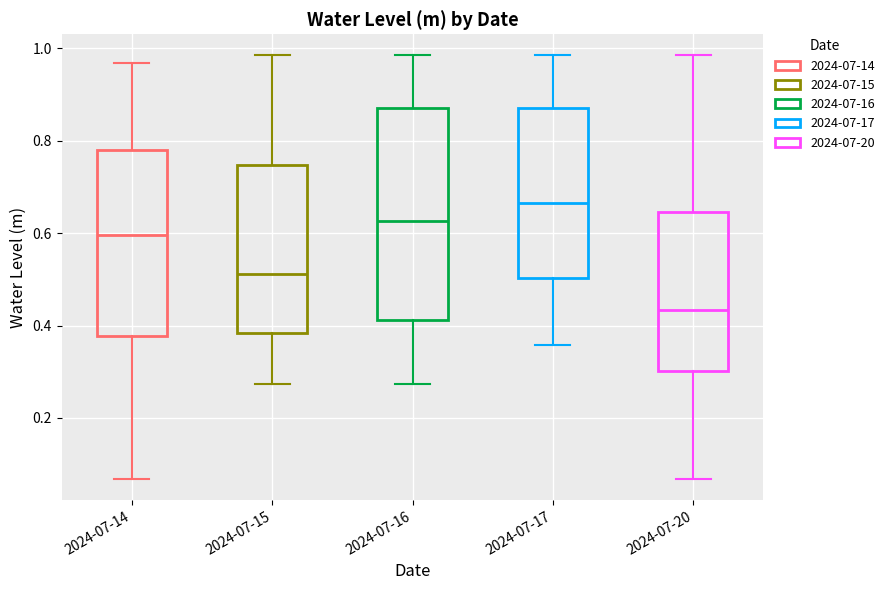

Reading left to right, transcribe this box plot: for each box, give where its median line is, the range the box spans, and where its two whiskers end, as read against the y-axis. The values are not printed on the chart, so give them approximately, as read against the axis.

2024-07-14: median 0.60, box 0.38 to 0.78, whiskers 0.06 to 0.96
2024-07-15: median 0.52, box 0.38 to 0.74, whiskers 0.28 to 0.98
2024-07-16: median 0.62, box 0.42 to 0.88, whiskers 0.28 to 0.98
2024-07-17: median 0.66, box 0.50 to 0.88, whiskers 0.36 to 0.98
2024-07-20: median 0.44, box 0.30 to 0.64, whiskers 0.06 to 0.98